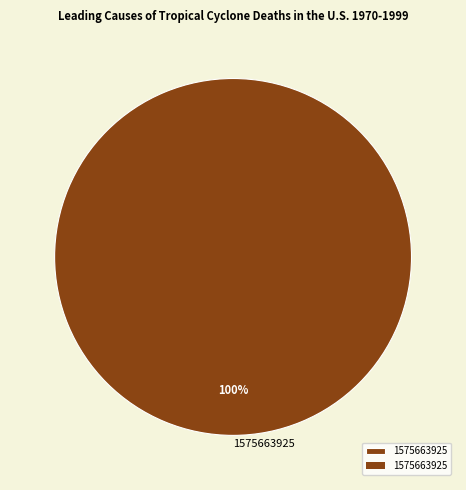

To the nearest percent, what percentage of the pie is 1575663925?

100%